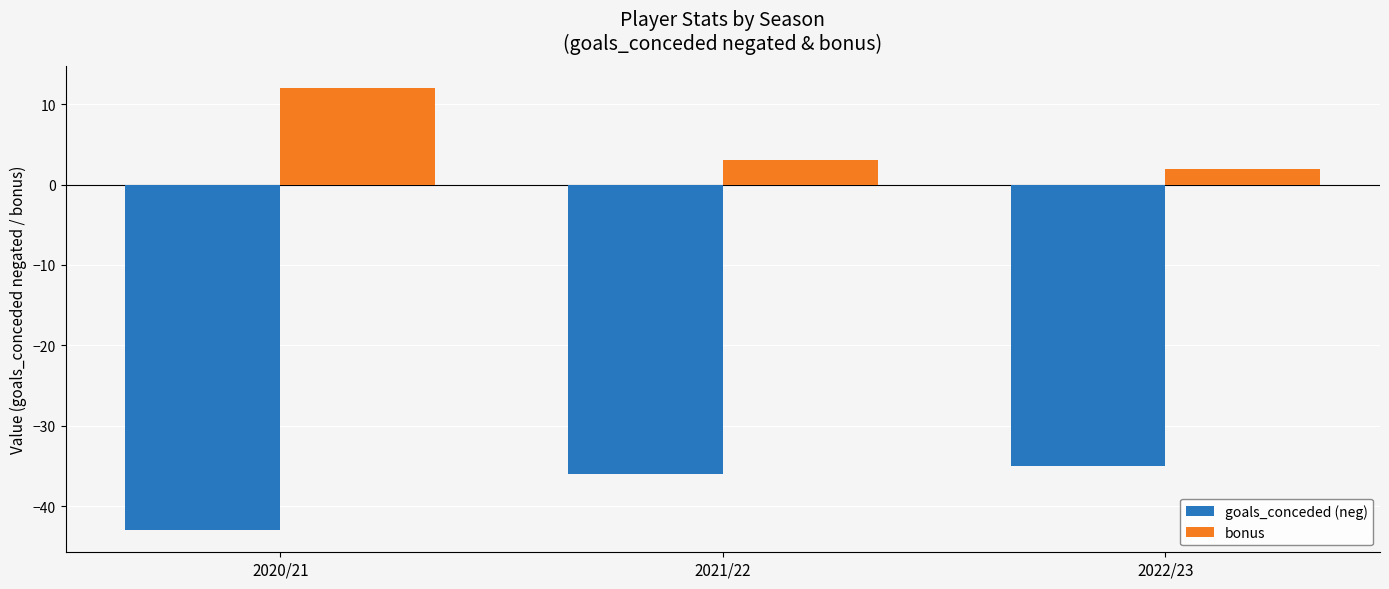

What is the lowest value of the goals_conceded (neg) series?

-43